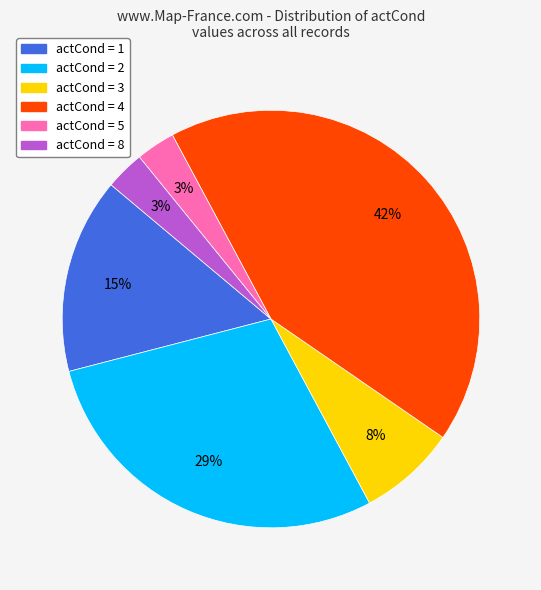

Is there any slice that represents more than half of the pie?

No